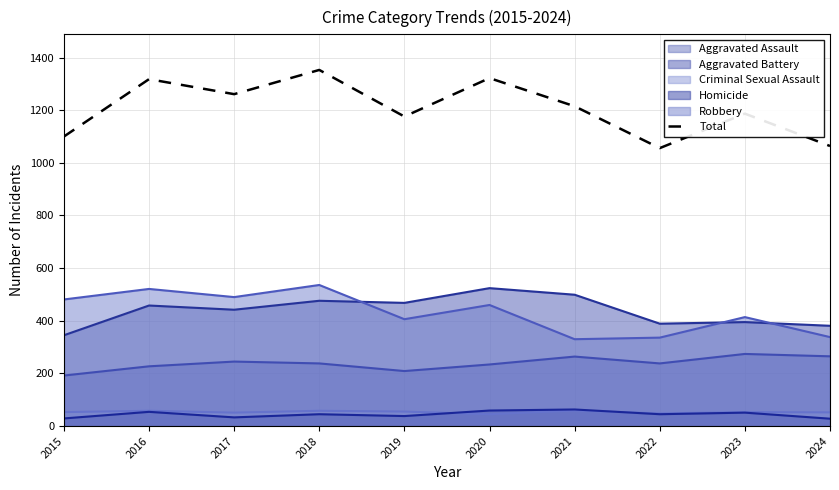

Is it true that the value at 2022 is 1056?

True